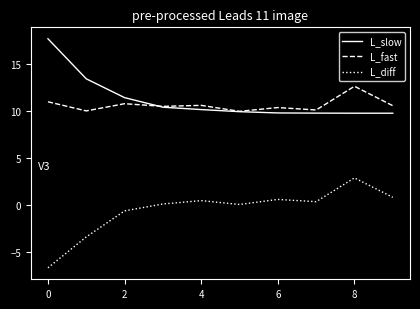

What is the greatest value displayed?

17.7